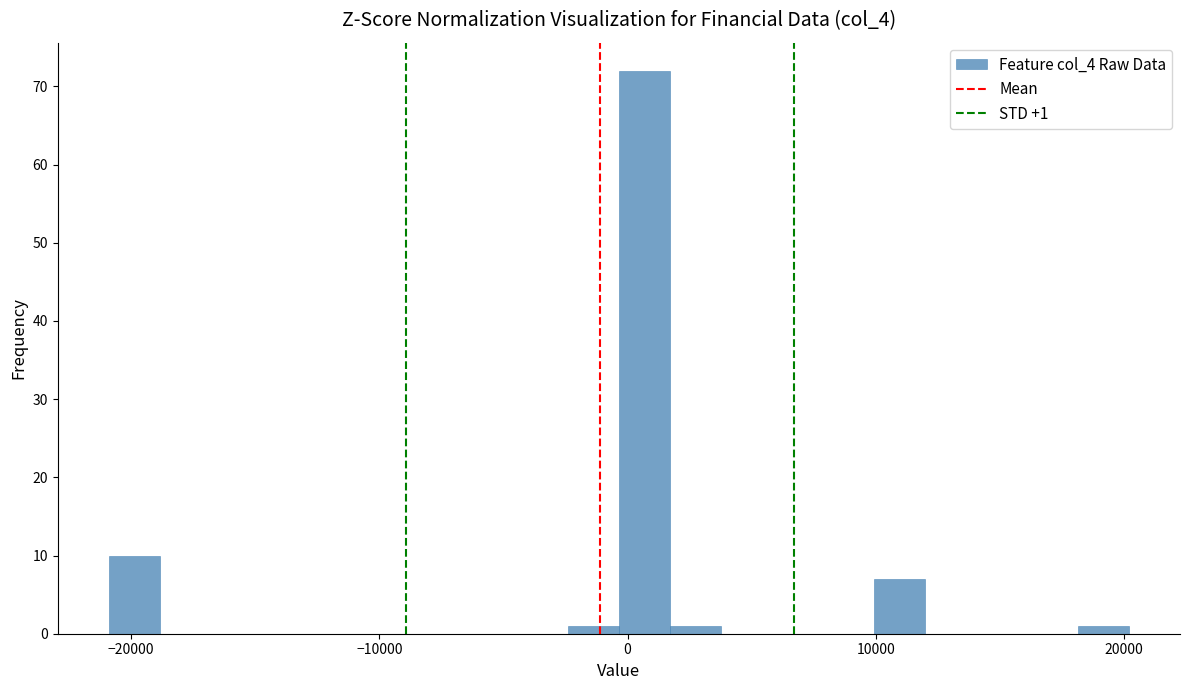

Around what value on the x-axis is the tallest bar? Give the approximate position of its centre, as read against the axis.

1000